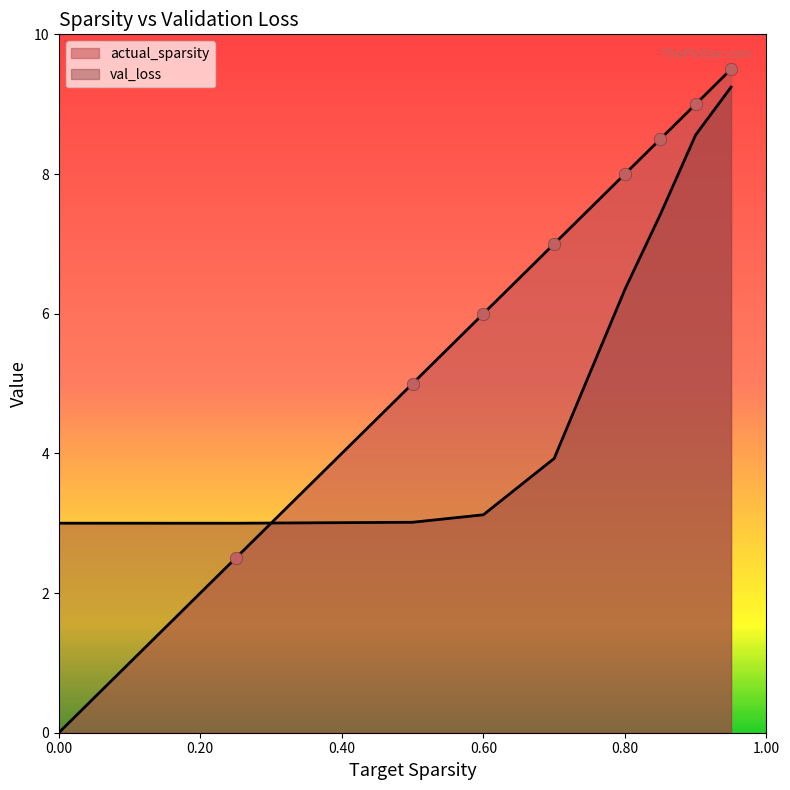

Which series has the largest total across all categories?

actual_sparsity